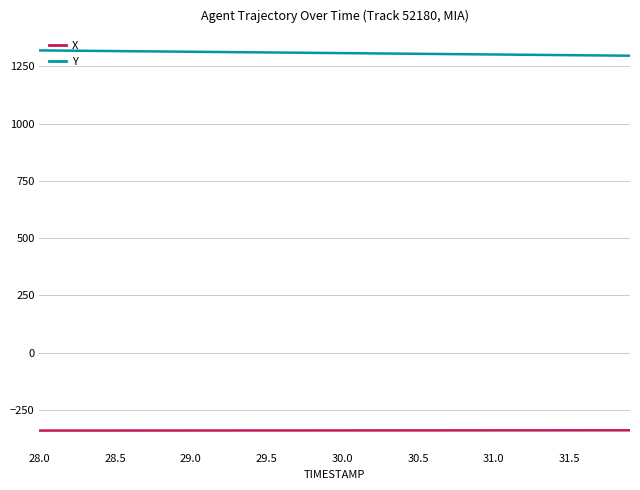

List the series in order of their peak value, highest first.

Y, X